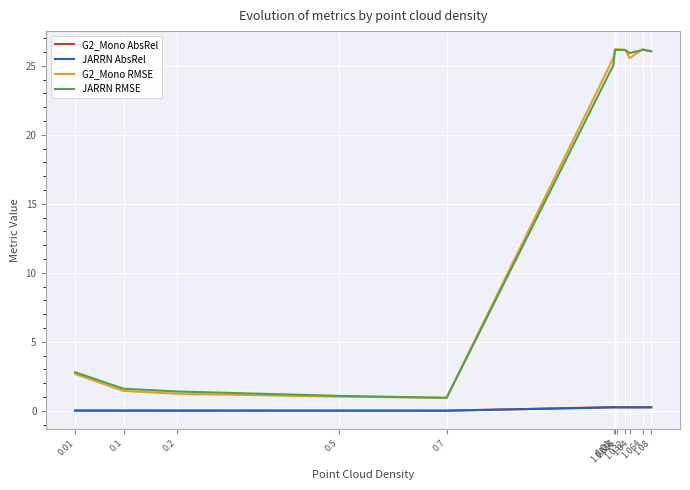

Between 0.5 and 1.064, which series saw the biggest shift?

G2_Mono RMSE